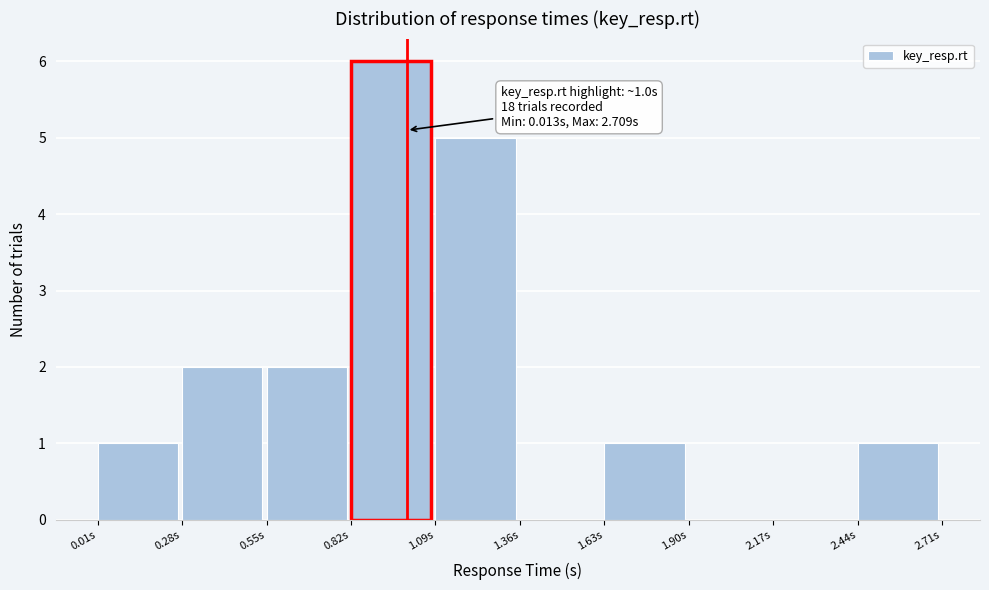

Over which range of the x-axis is the bar tallest?

0.80 to 1.10